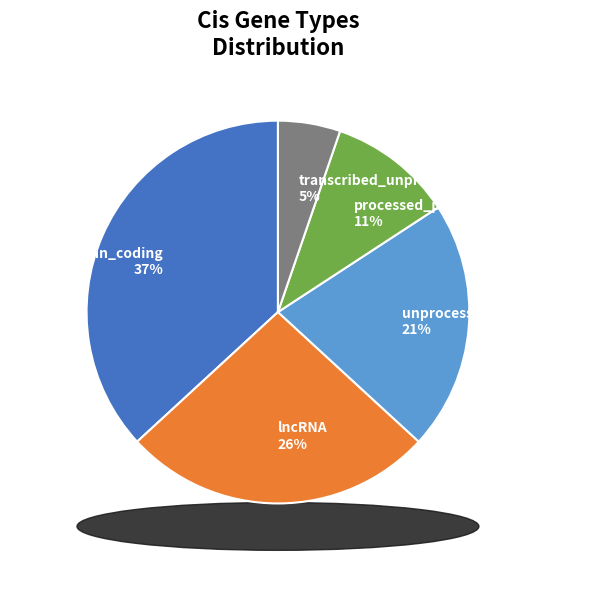

Is it true that unprocessed_pseudogene is 10% of the pie?

False